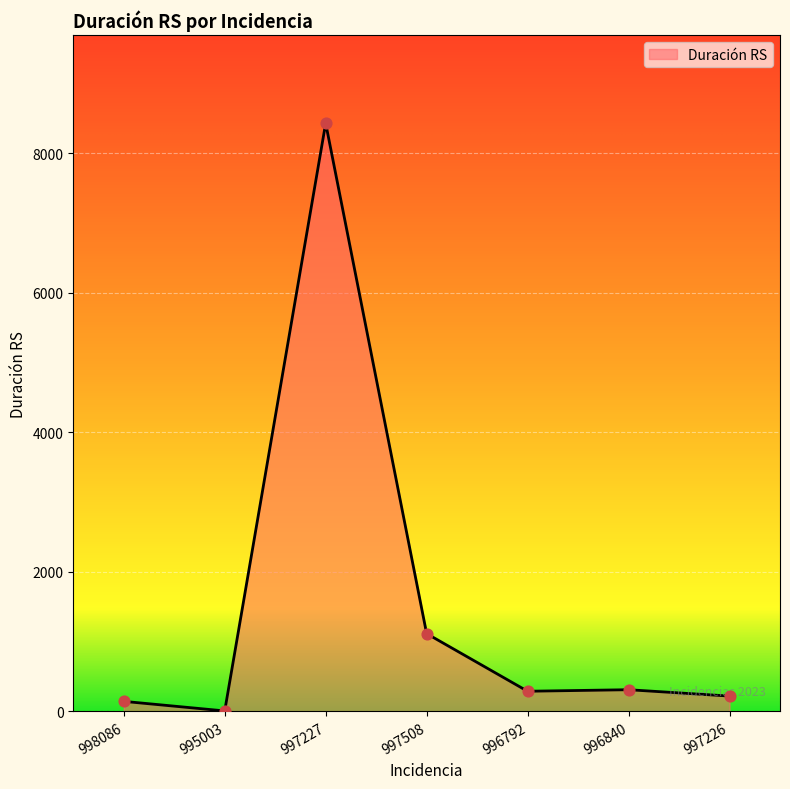

Between 997227 and 995003, which is larger?

997227